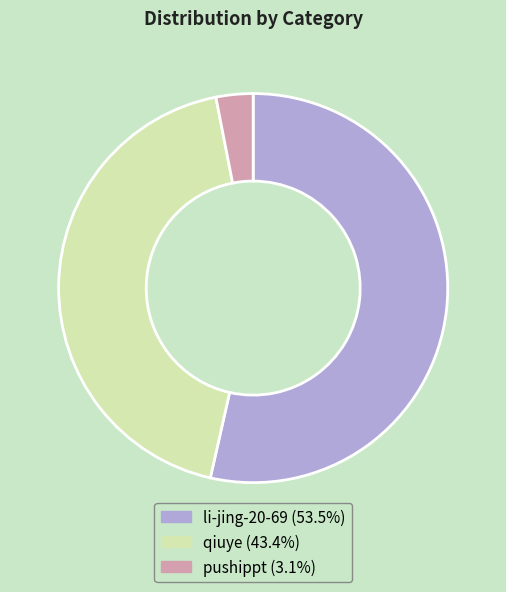

Do pushippt (3.1%) and qiuye (43.4%) together represent more than half of the pie?

No